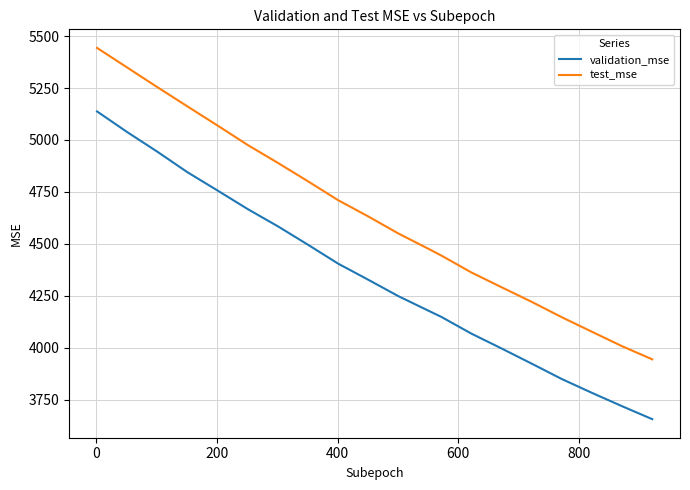

Which series has the largest range (max minus min)?

test_mse